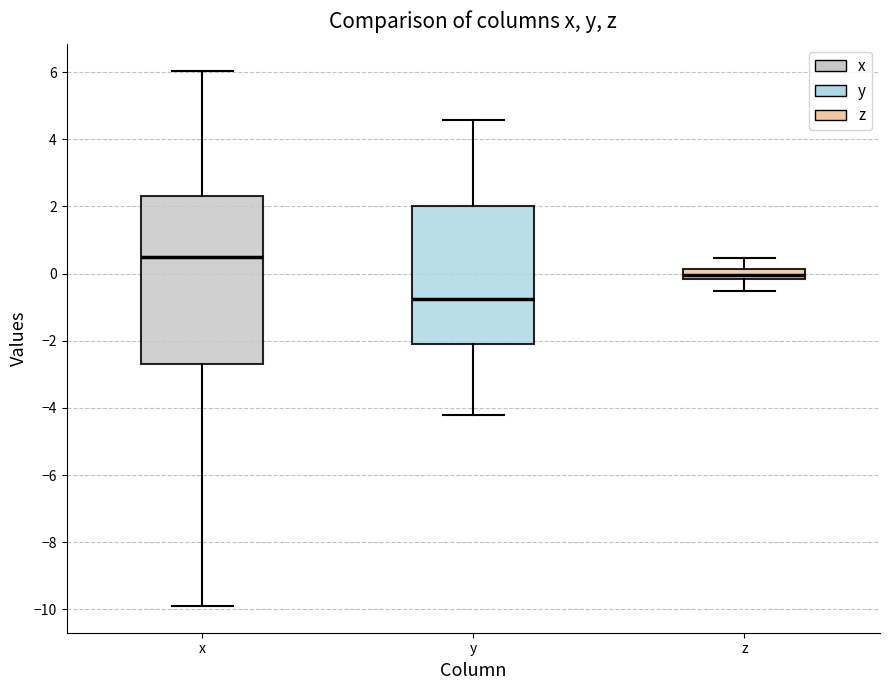

Reading left to right, transcribe this box plot: for each box, give where its median line is, the range the box spans, and where its two whiskers end, as read against the y-axis. The values are not printed on the chart, so give them approximately, as read against the axis.

x: median 0.4, box -2.8 to 2.2, whiskers -9.8 to 6.0
y: median -0.8, box -2.0 to 2.0, whiskers -4.2 to 4.6
z: median 0.0, box -0.2 to 0.2, whiskers -0.6 to 0.4